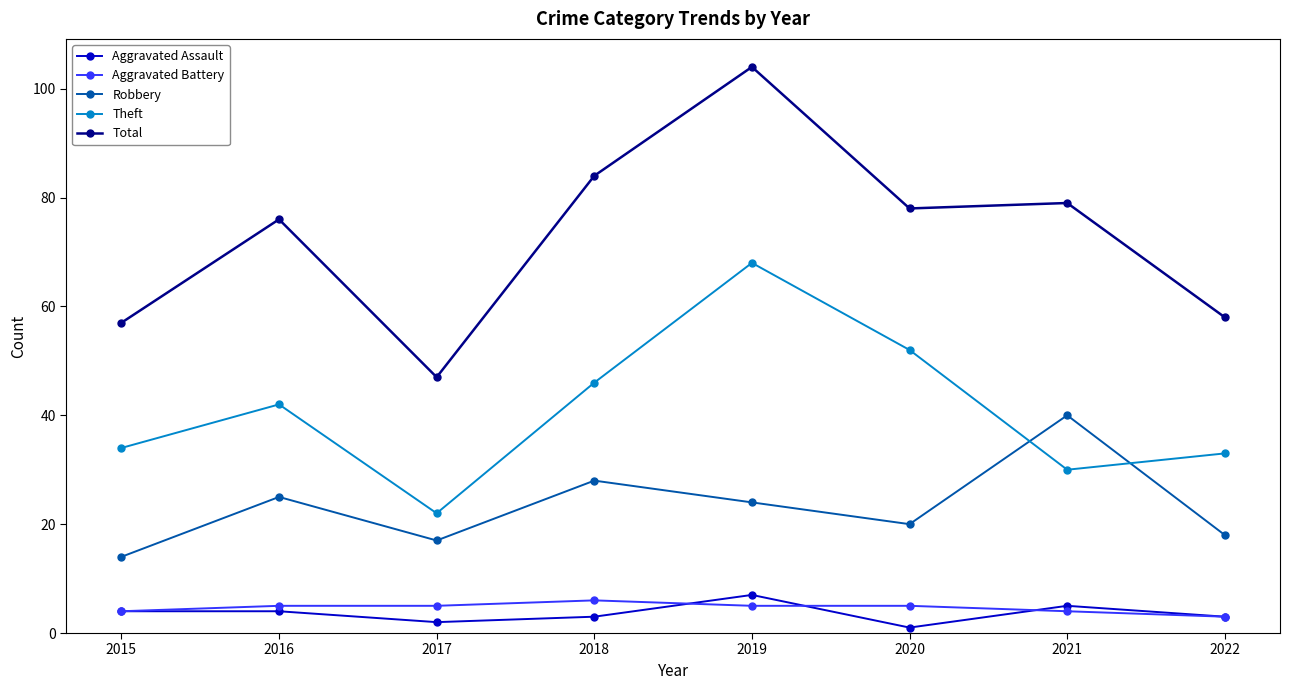

Where is the first local minimum for Total?

2017